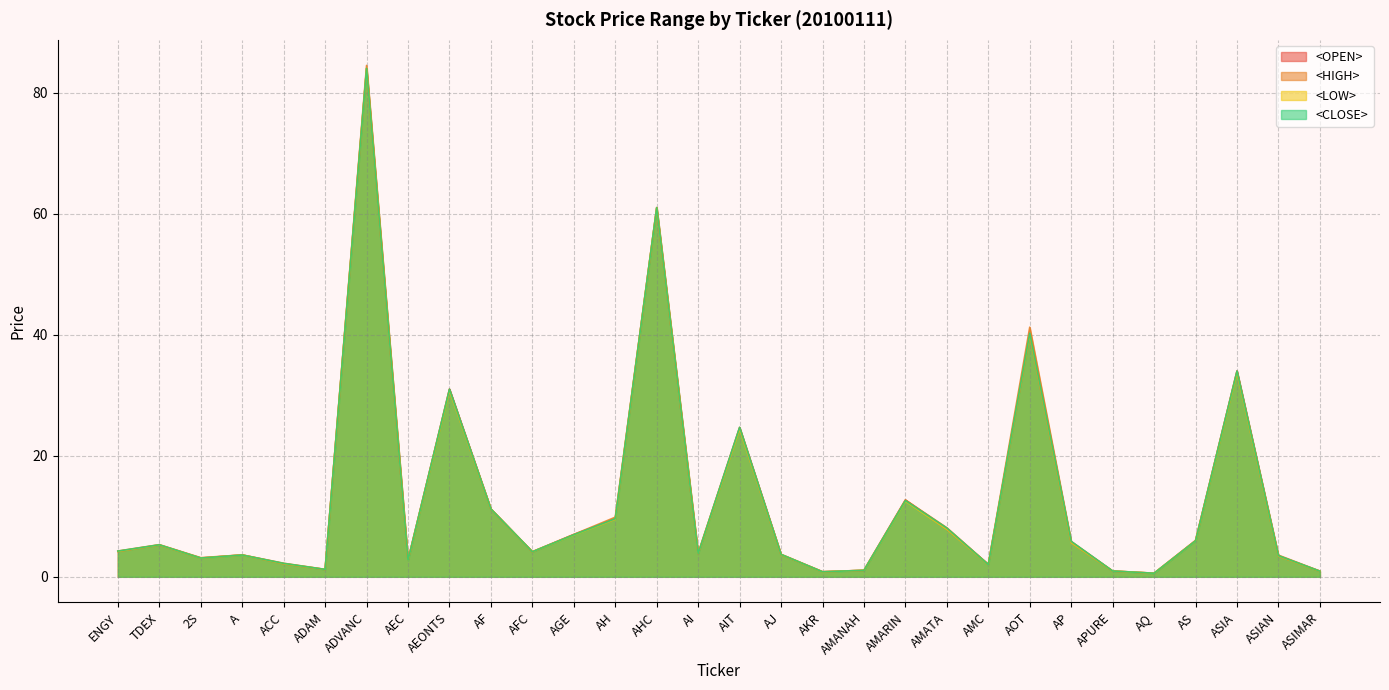

What is the label of the 25th point from the right?

ADAM